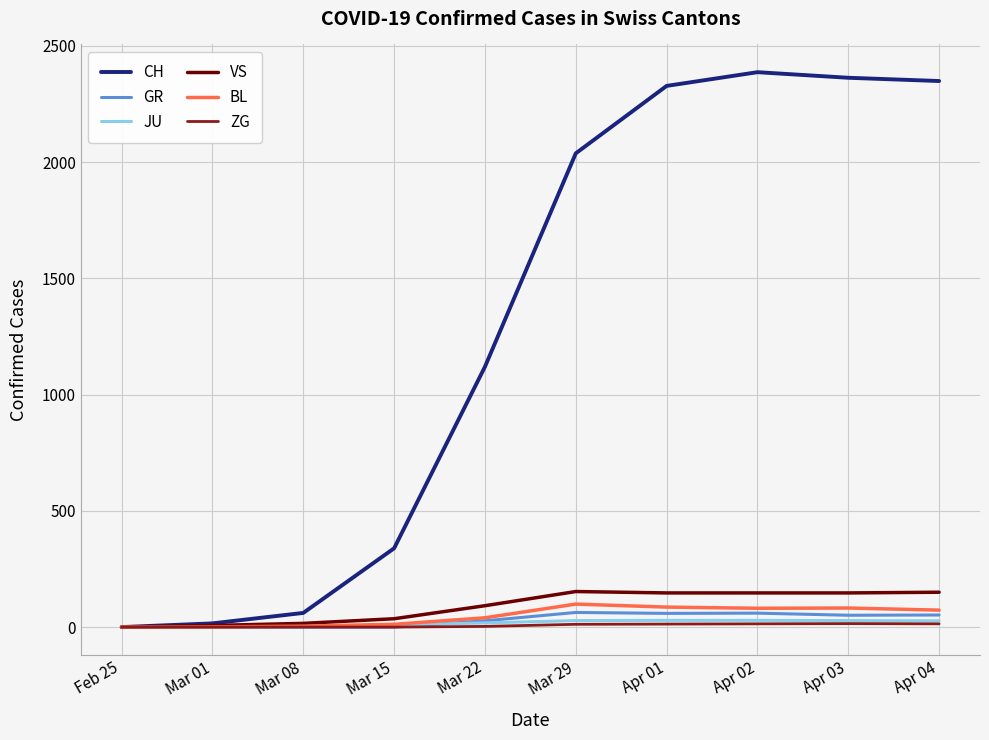

The value of CH at Mar 22 is 628. True or false?

False